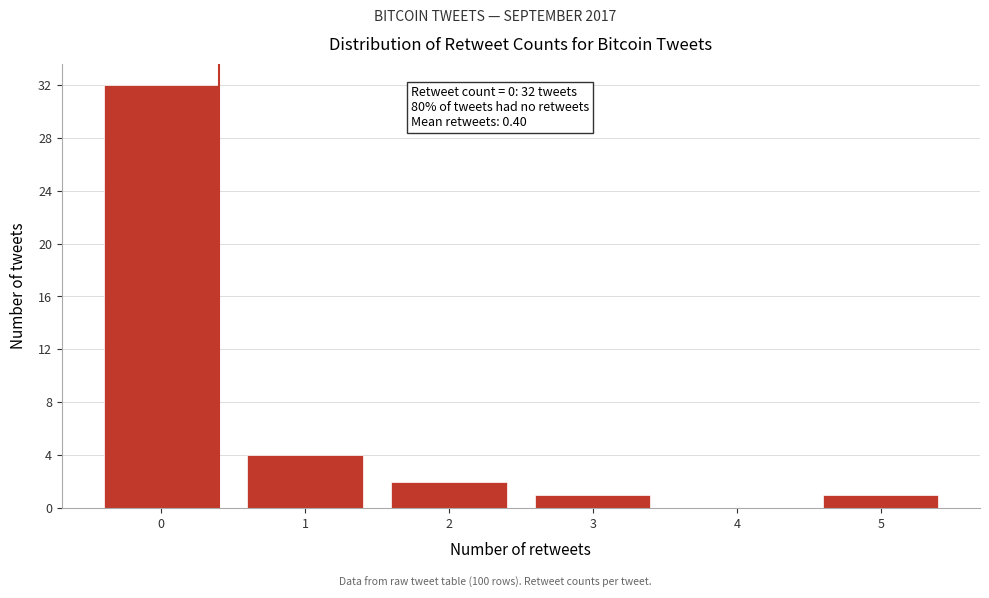

Reading right to left, what are all the values shown in this chart?

5=1	4=0	3=1	2=2	1=4	0=32